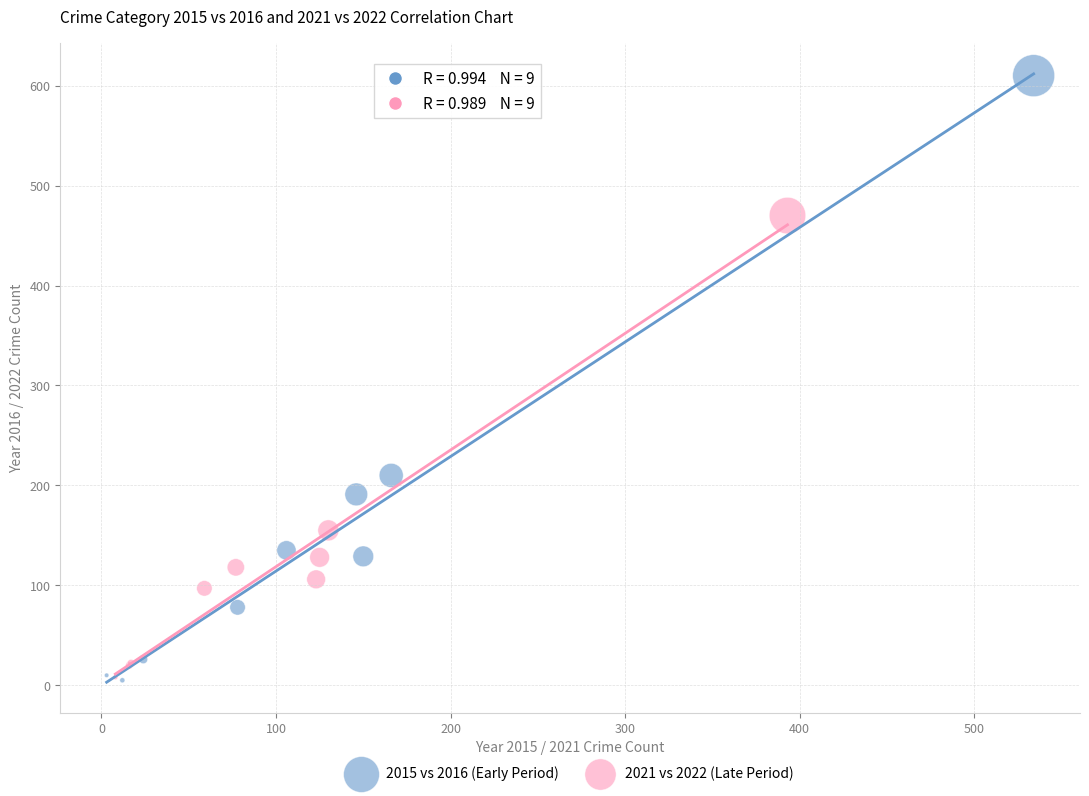

What are all the series names shown in the legend?

2015 vs 2016 (Early Period), 2021 vs 2022 (Late Period)